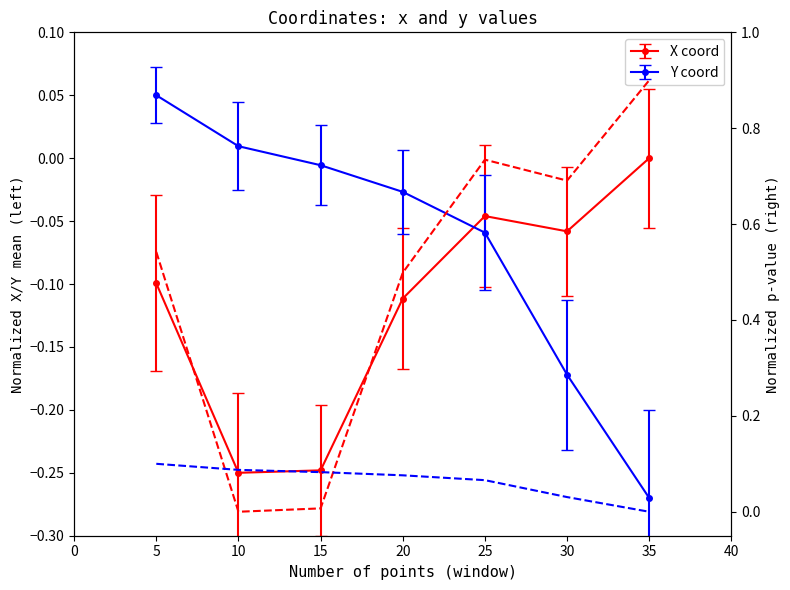

True or false: Y dashed has more than 2 interior local peaks.

False